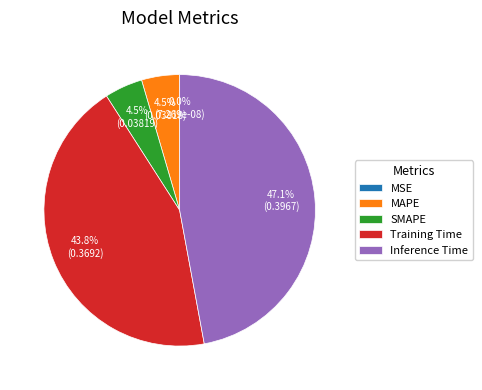

To the nearest percent, what portion does Training Time represent?

44%